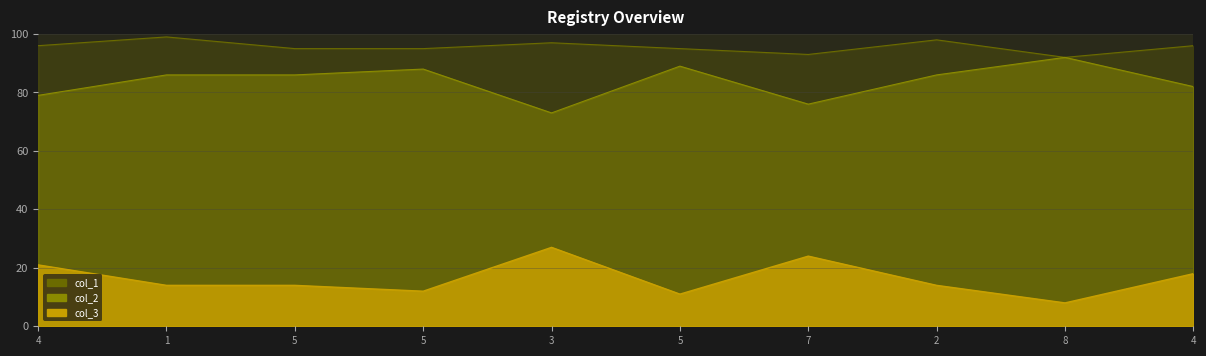

At how many categories does at least one series exceed 96?

3